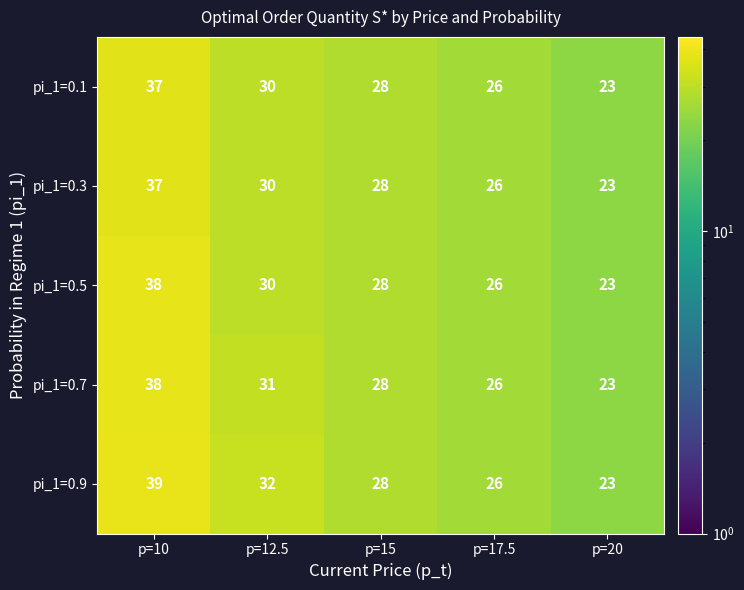

List the labels in order of pi_1=0.1 value, smallest first.

p=20, p=17.5, p=15, p=12.5, p=10